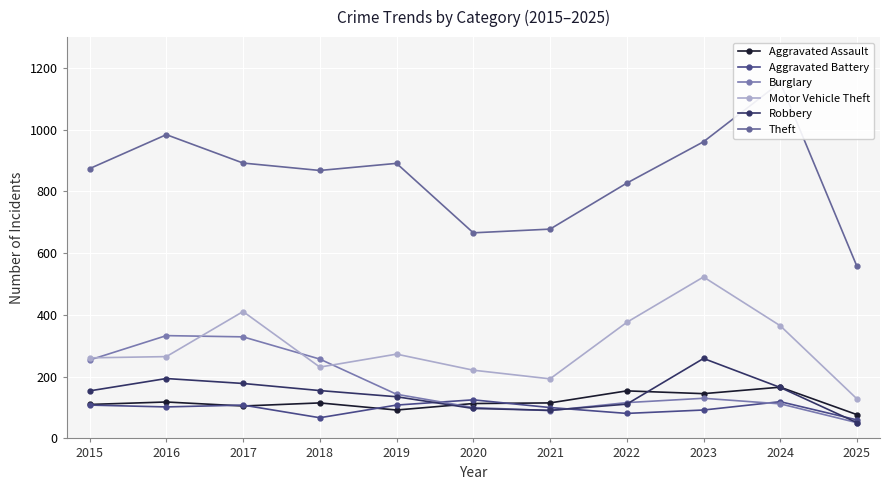

Which series has the largest range (max minus min)?

Theft